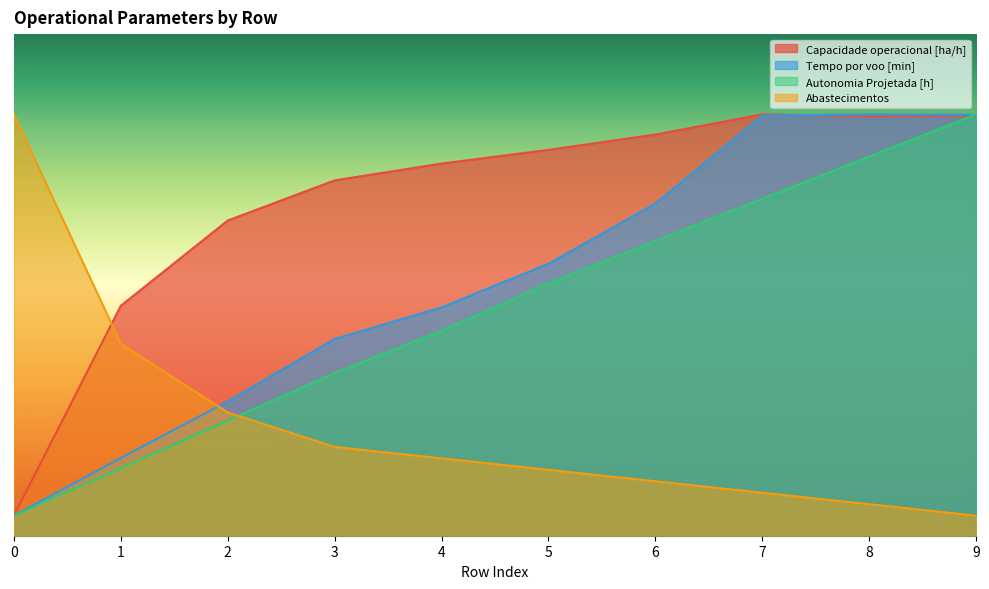

What is the spread (max minus min) of values at 0?

40.0